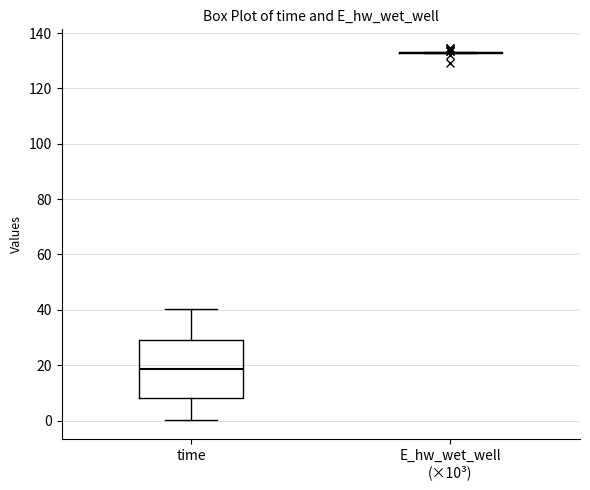

Reading left to right, read every box against the y-axis: the position of its median line, the range the box covers, and the ends of its whiskers. The values are not printed on the chart, so give them approximately, as read against the axis.

time: median 18, box 8 to 30, whiskers 0 to 40
E_hw_wet_well (×10³): box collapsed to a line at 132, whiskers 132 to 134